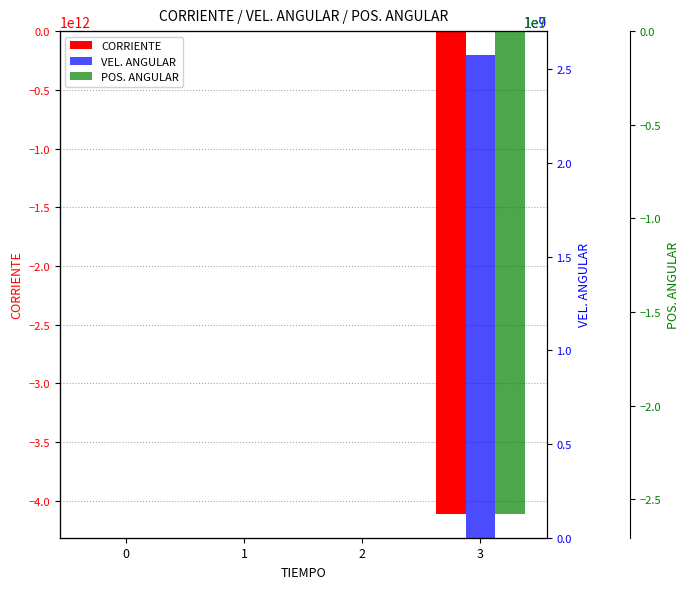

What is the approximate value of VEL. ANGULAR at 1?

103.9